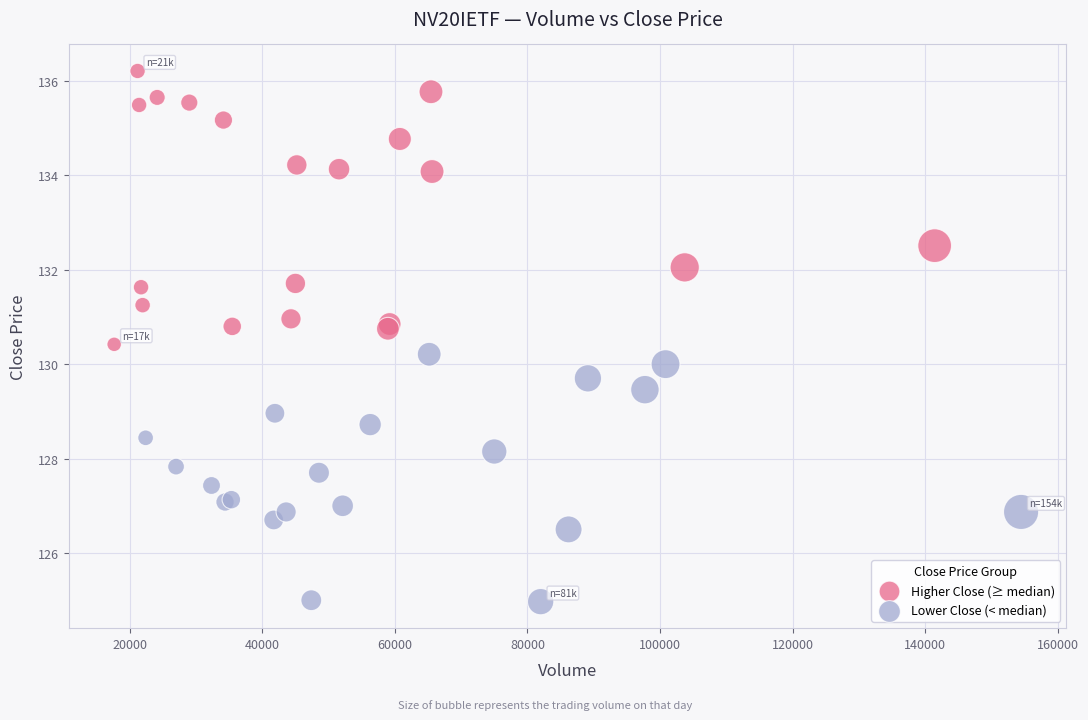

Which series reaches the minimum Y coordinate?

Lower Close (< median)